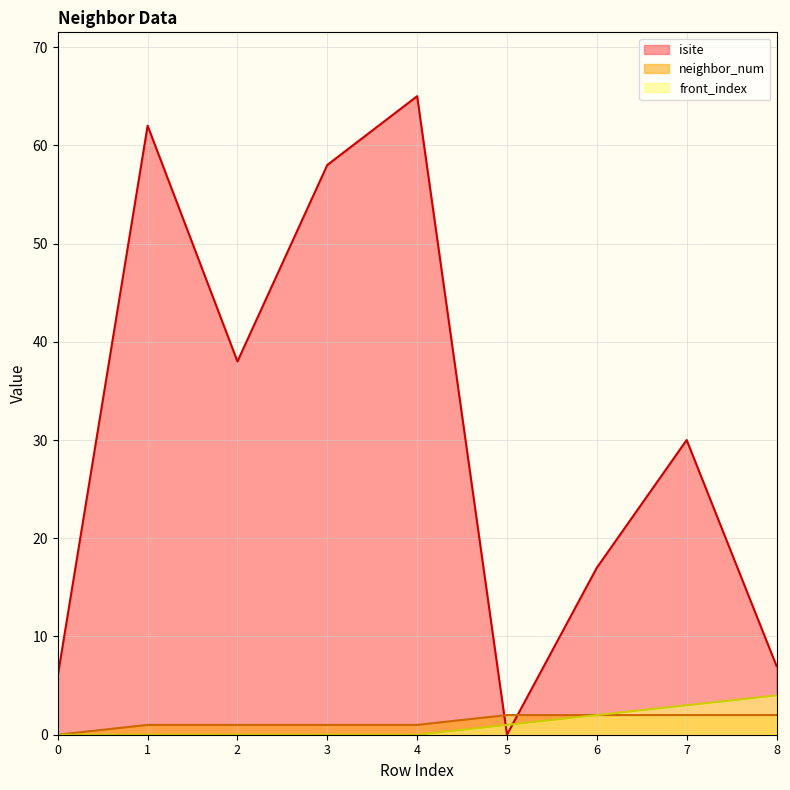

Where is front_index nearest to the value 2?

6